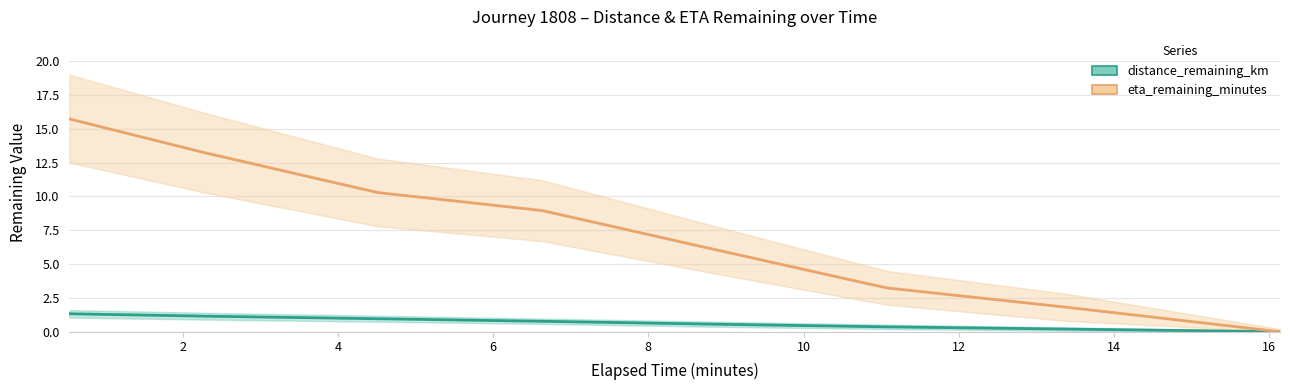

What is the difference between the highest and lowest values at 10?

2.9